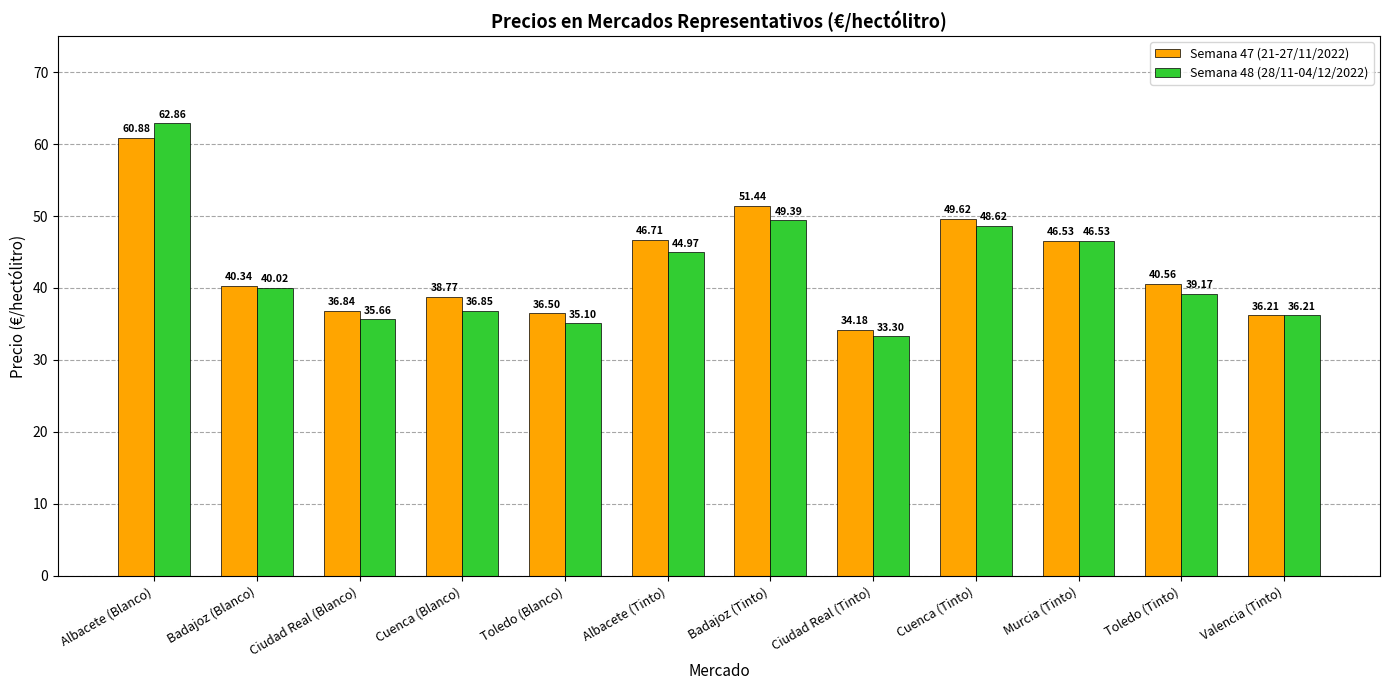

Count the number of categories in the chart.

12